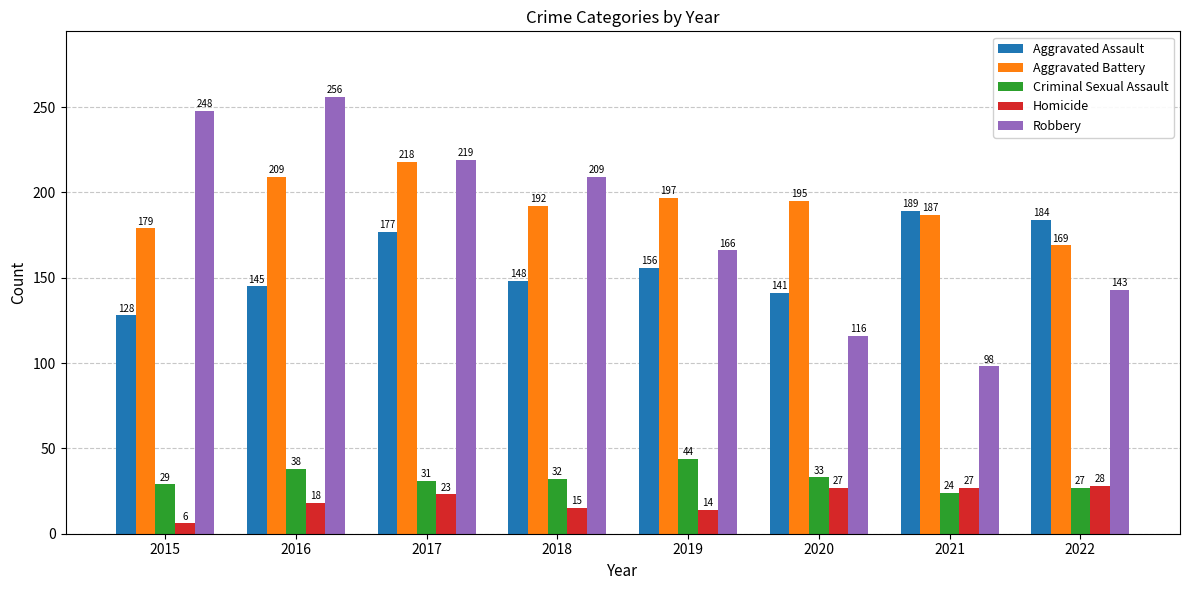

Reading right to left, extract all data points from this chart.

Aggravated Assault: 184	189	141	156	148	177	145	128
Aggravated Battery: 169	187	195	197	192	218	209	179
Criminal Sexual Assault: 27	24	33	44	32	31	38	29
Homicide: 28	27	27	14	15	23	18	6
Robbery: 143	98	116	166	209	219	256	248